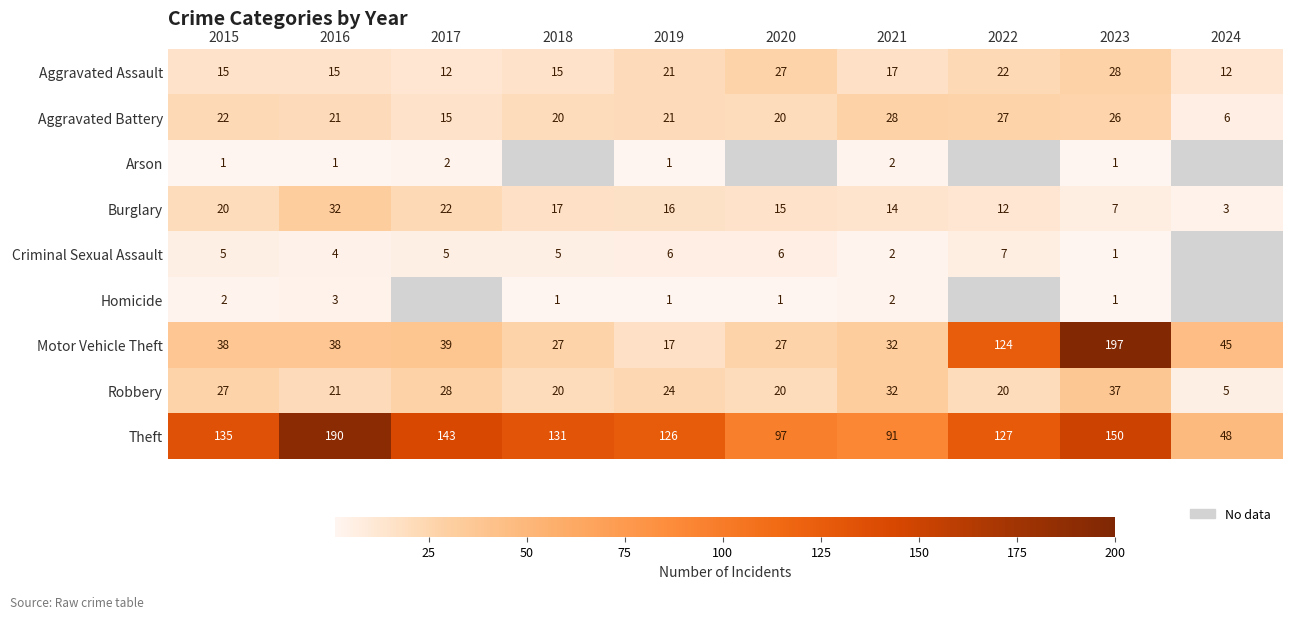

Is it true that Motor Vehicle Theft equals 38 at 2015?

True